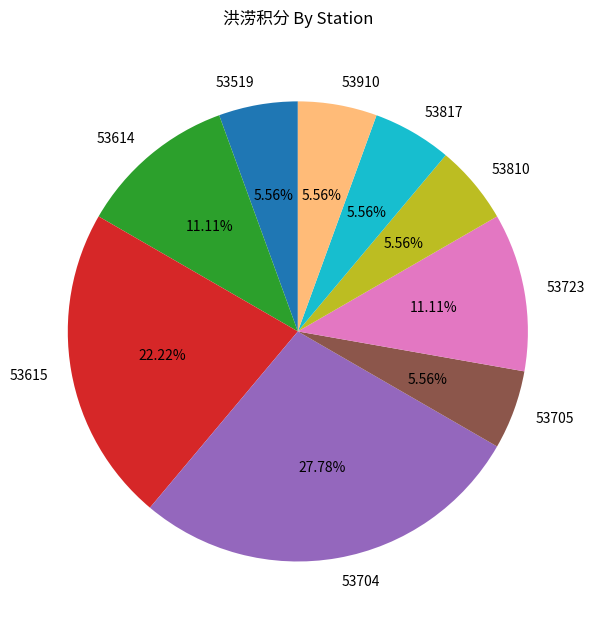

To the nearest percent, what portion does 53910 represent?

6%